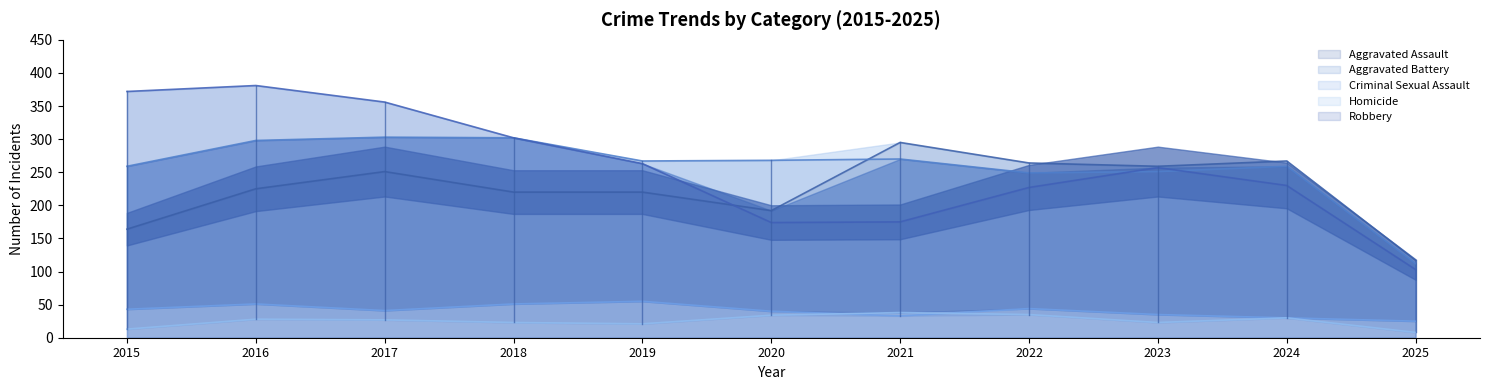

At which category does Robbery reach its first local valley?

2020